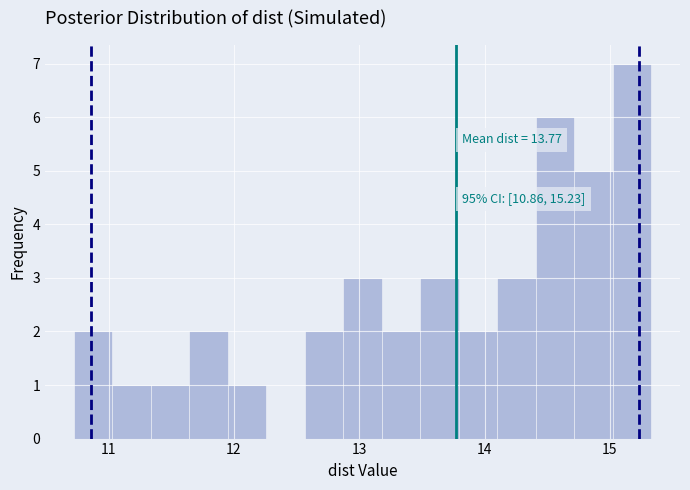

Read against the x-axis, roughly where is the centre of the tallest bar?

15.2